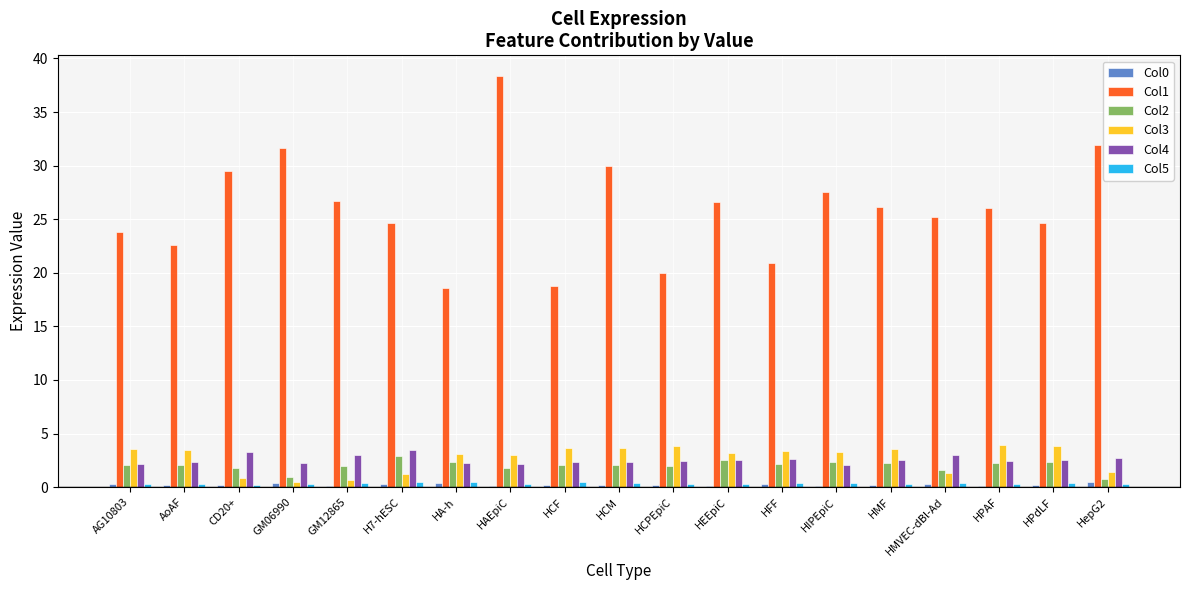

Between HFF and HPAF, which series saw the biggest shift?

Col1